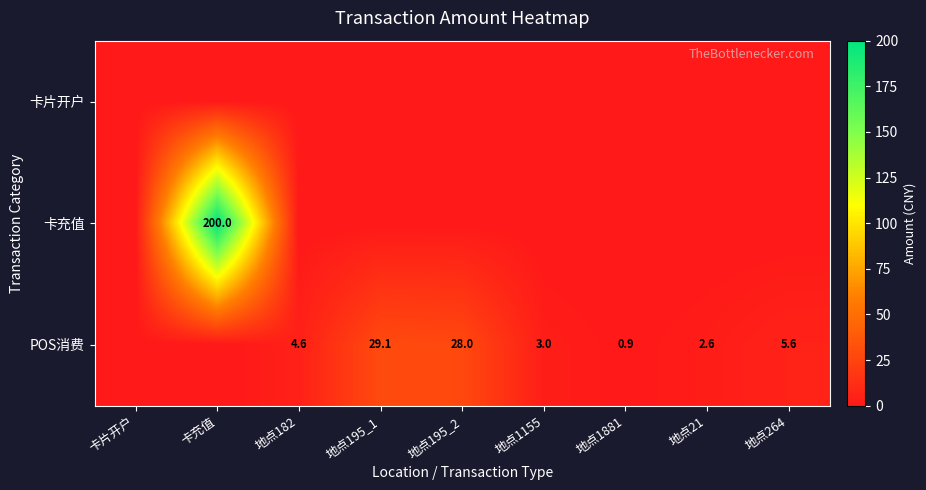

The value of POS消费 at 地点195_2 is 15.2. True or false?

False